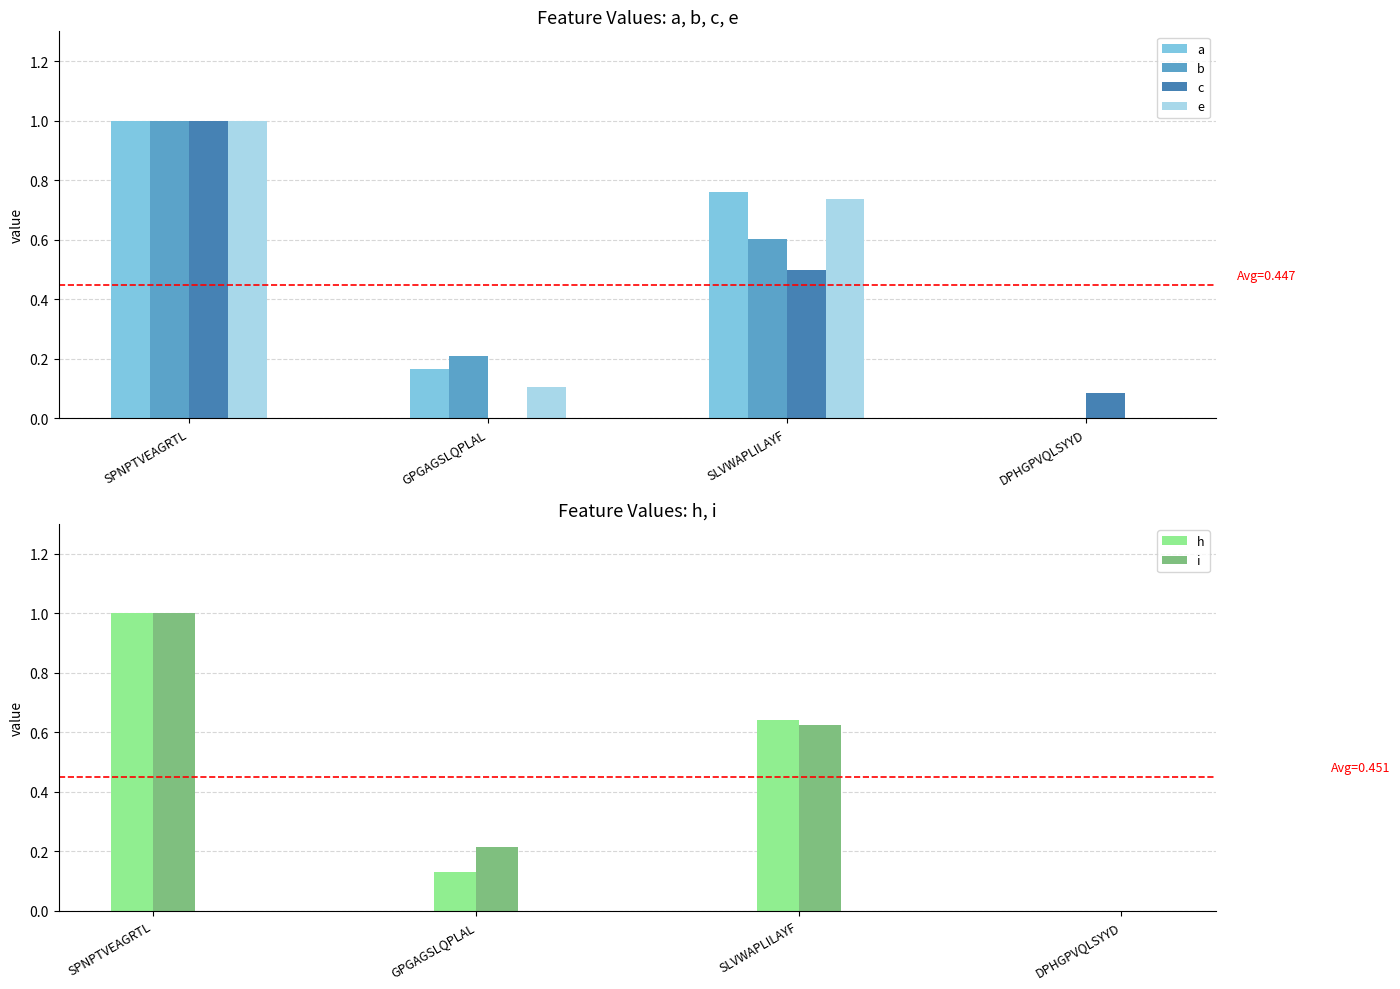

How many values in the h series exceed 0?

3